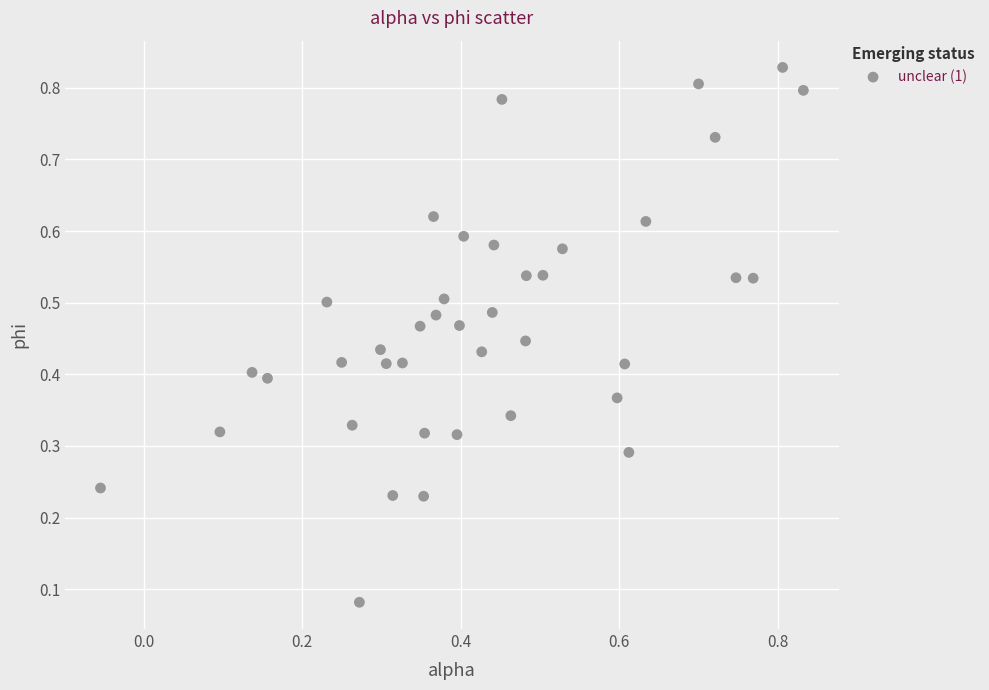

What is the range of X values (max minus min)?

0.9